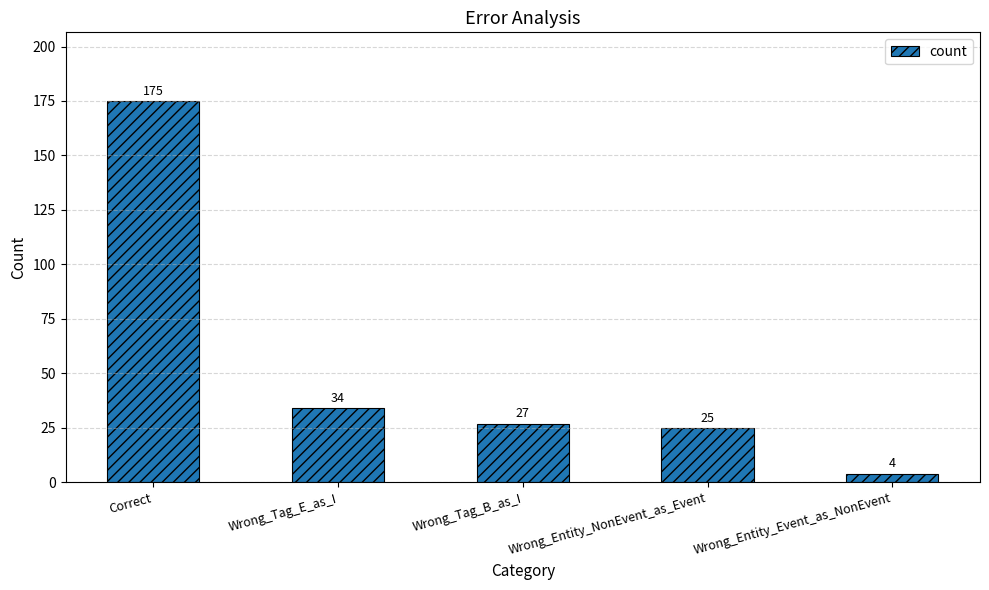

The value at Wrong_Entity_NonEvent_as_Event is 6. True or false?

False